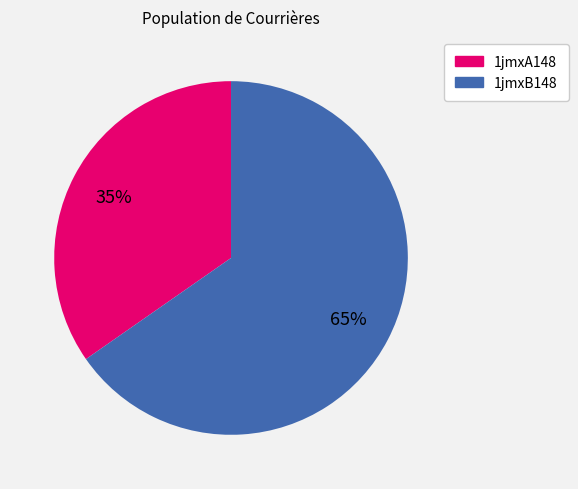

Which category has the biggest portion of the pie?

1jmxB148